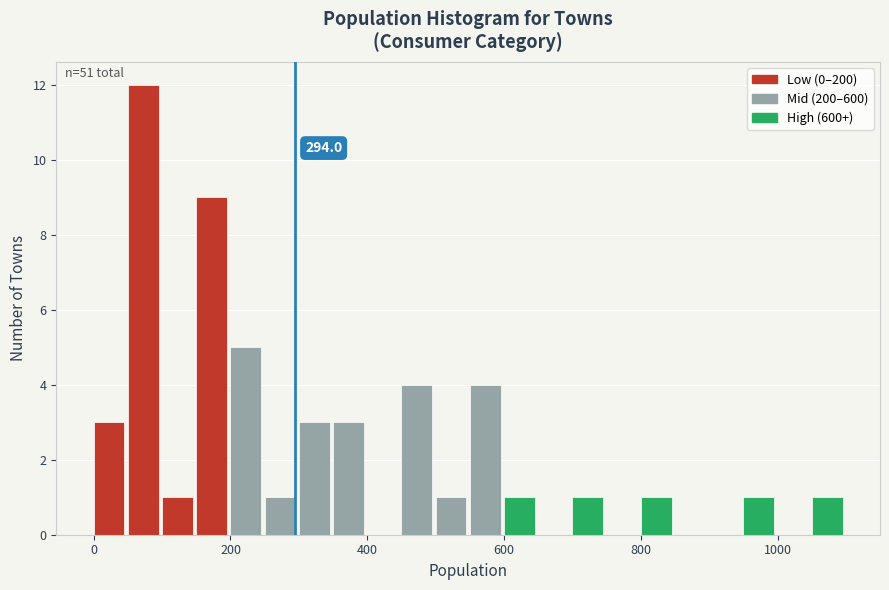

Around what value on the x-axis is the tallest bar? Give the approximate position of its centre, as read against the axis.

80